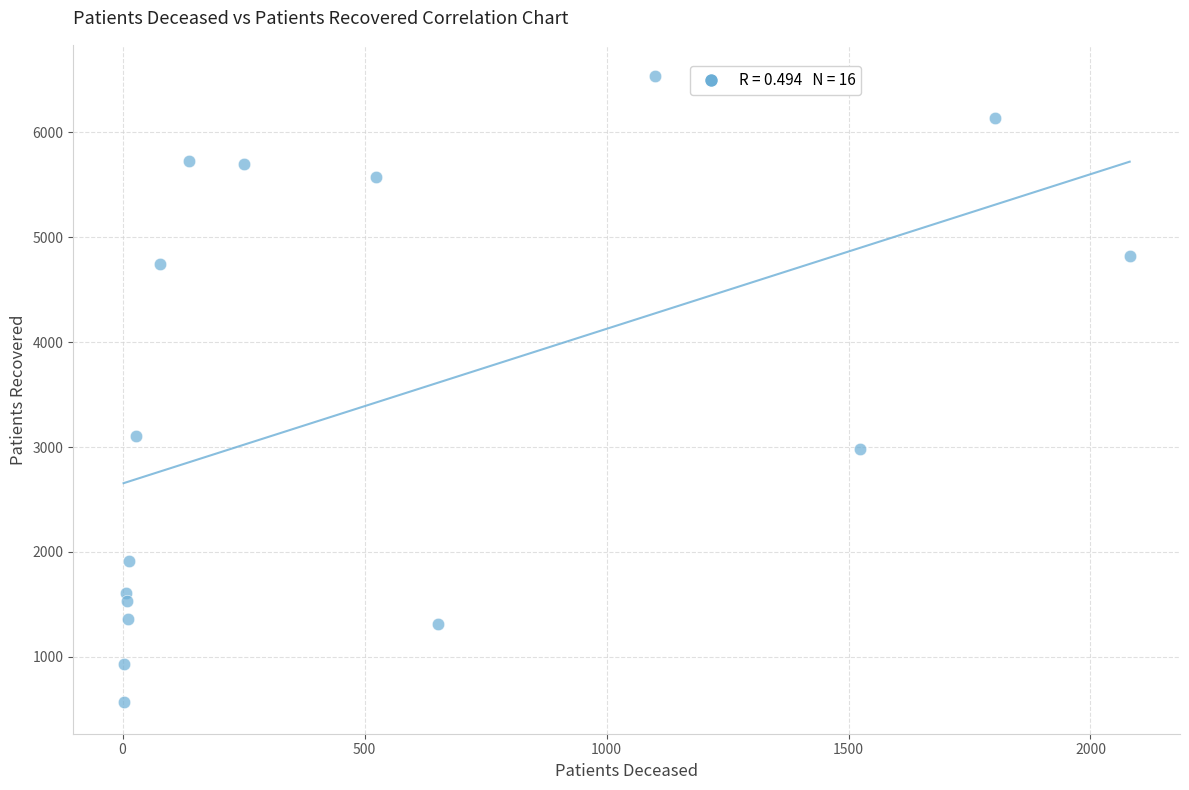

What Y value in the scatter plot is closest to 3551?

3101